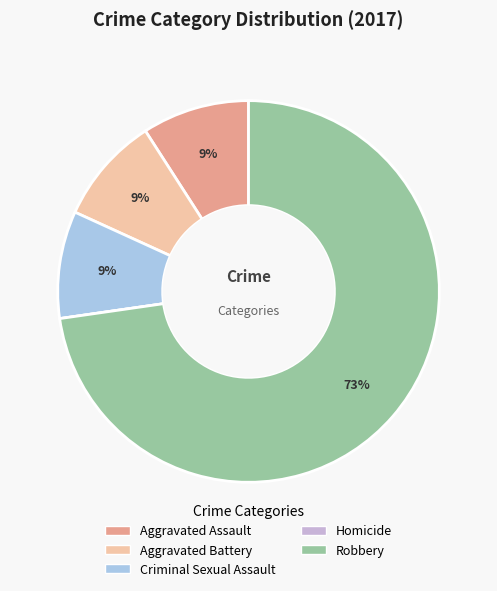

Which category has the biggest portion of the pie?

Robbery